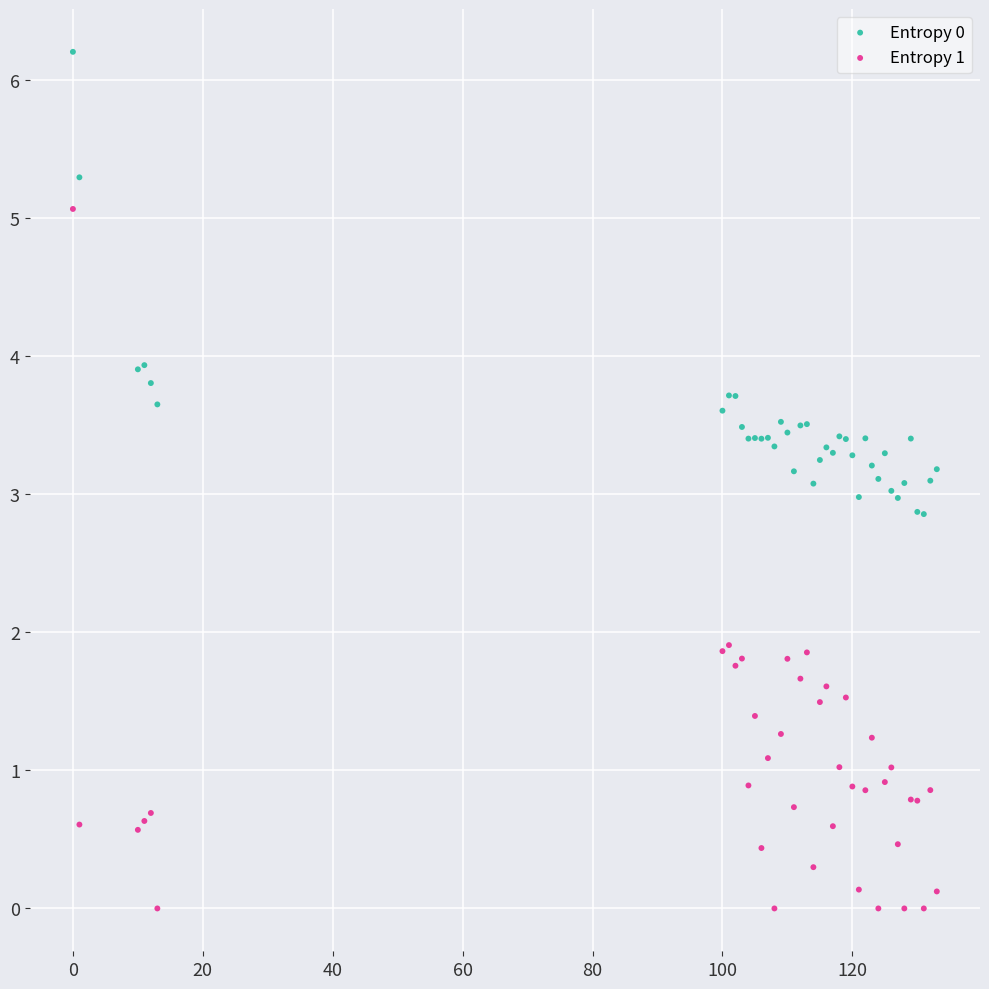

Which series contains the lowest Y value?

Entropy 1